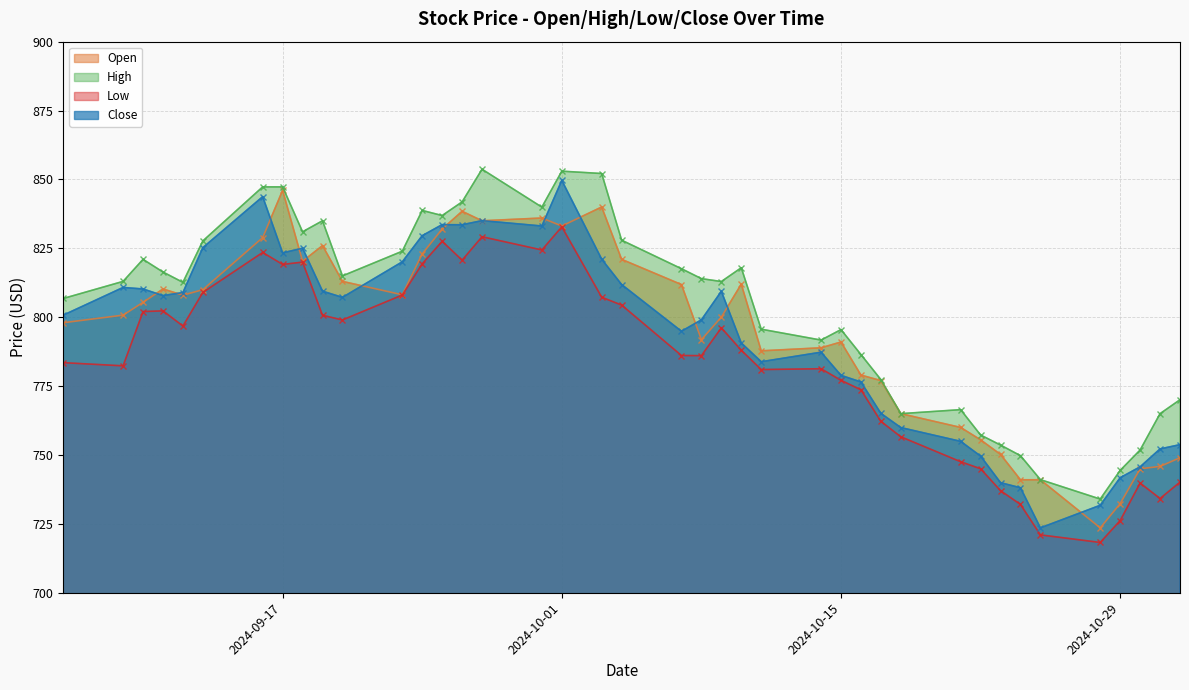

The Open series shows 826.0 at 2024-09-19. True or false?

True